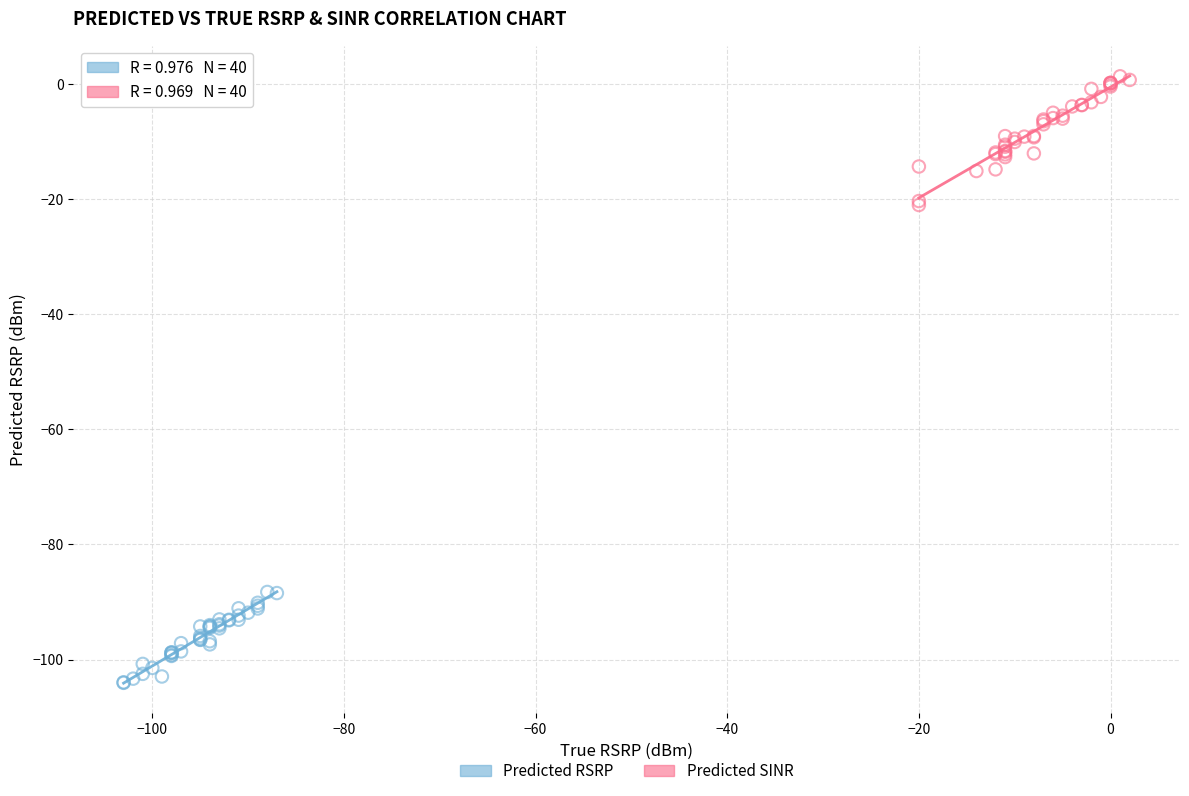

Which series contains the lowest Y value?

Predicted RSRP